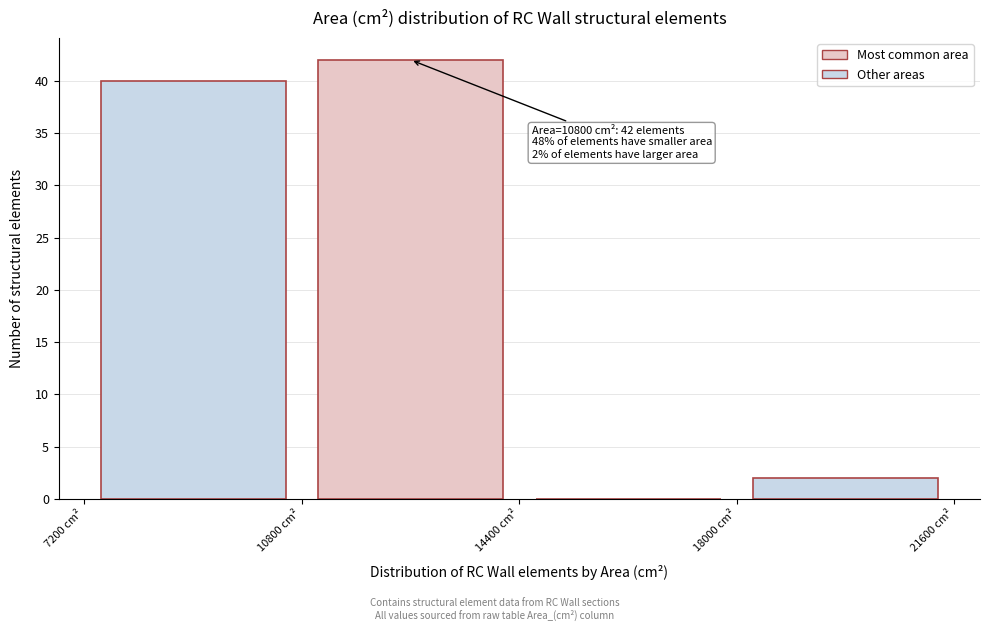

Over which range of the x-axis is the bar tallest?

10800 to 14400